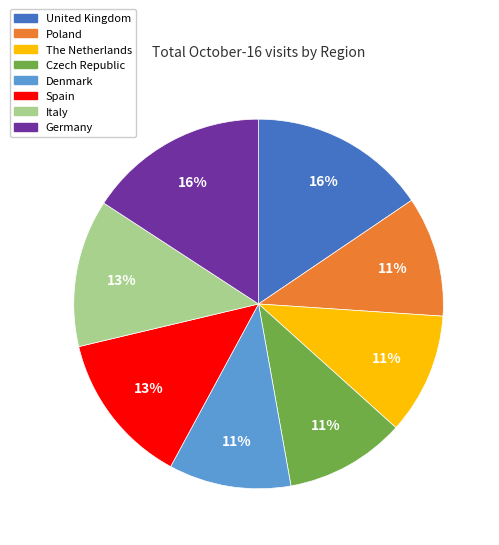

Do The Netherlands and Denmark together represent more than half of the pie?

No